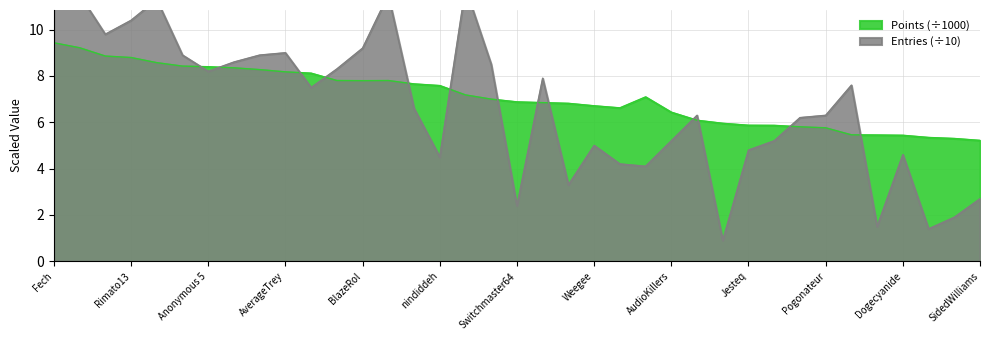

What is the average value of the Points series?

7.1